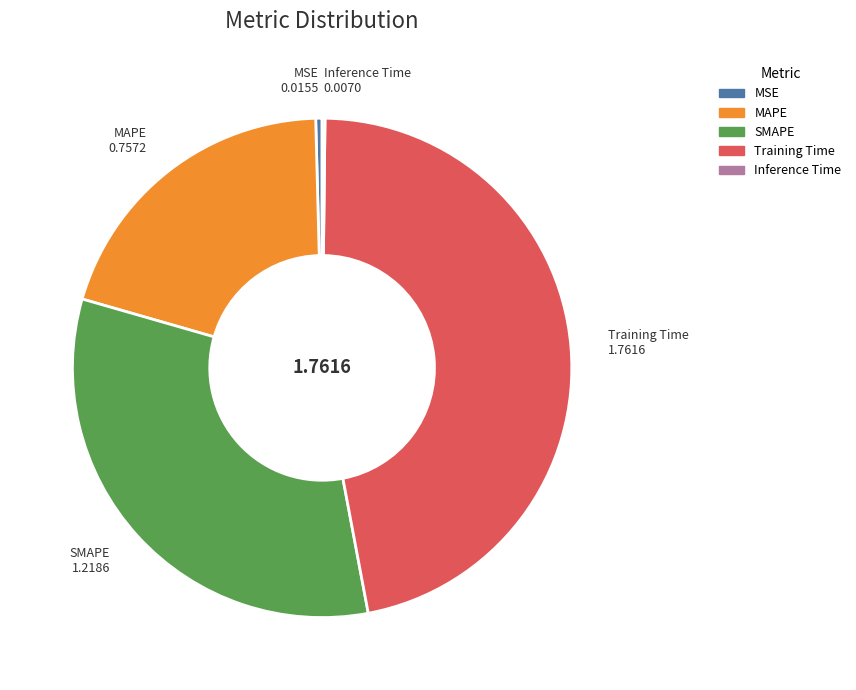

Which category has the biggest portion of the pie?

Training Time